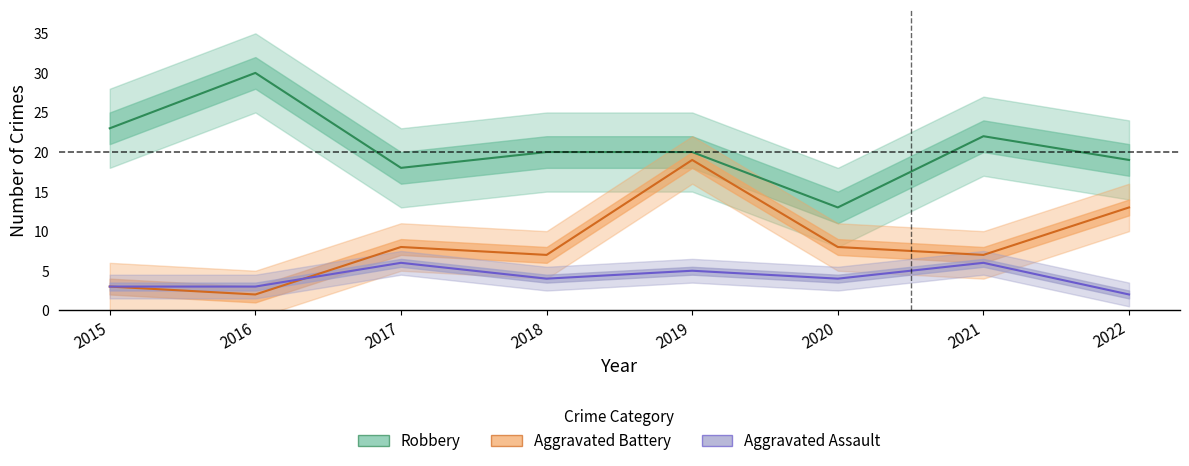

What is the highest value of the Robbery series?

30